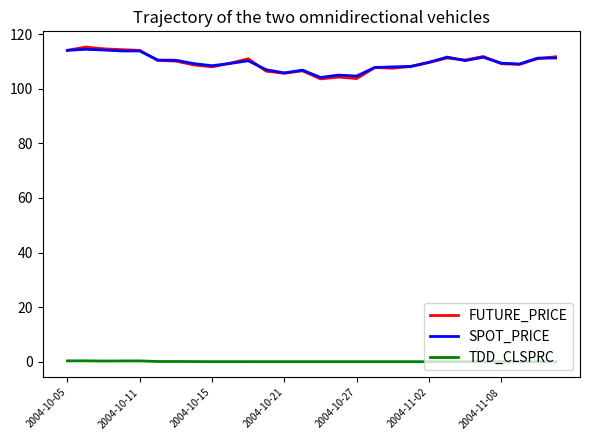

True or false: TDD_CLSPRC and SPOT_PRICE cross at least once.

False